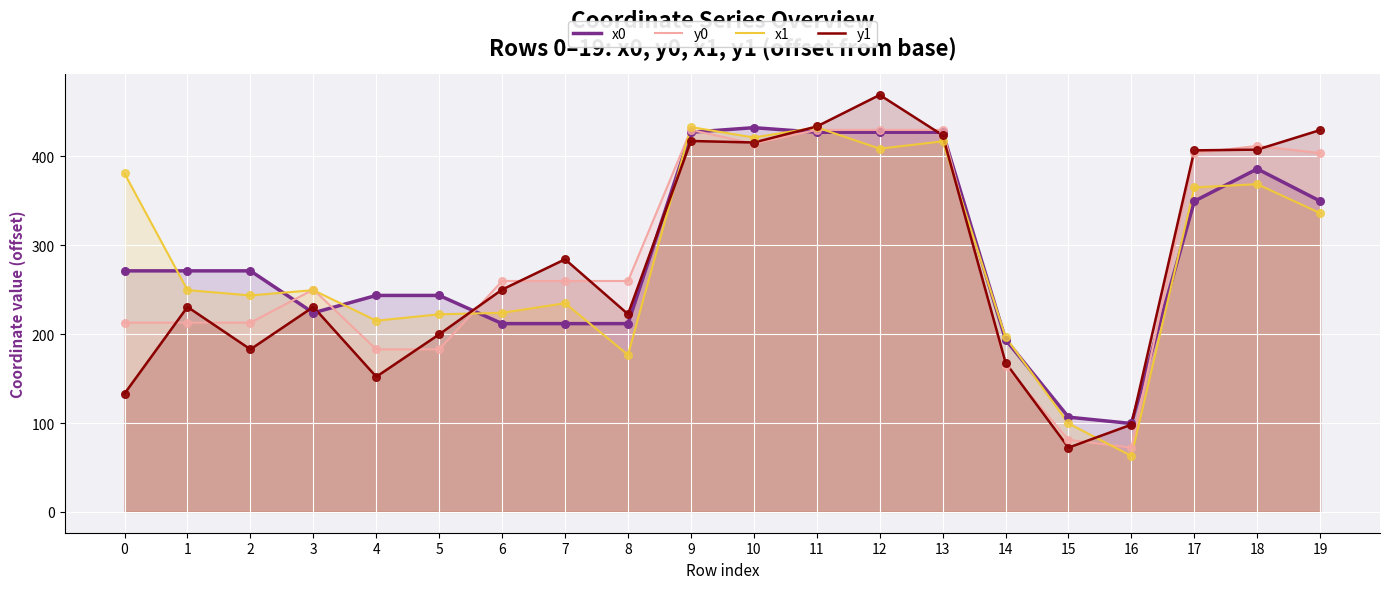

Is the value of x1 at 9 greater than the value of x0 at 7?

Yes